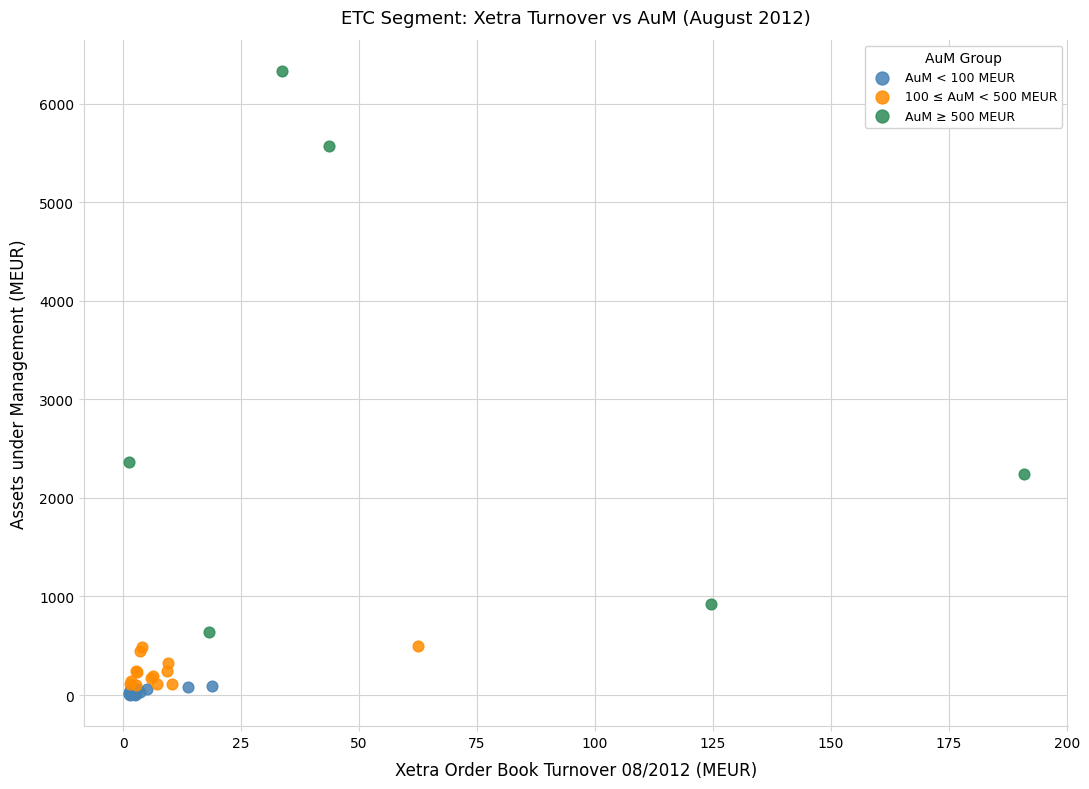

Which series contains the highest Y value?

AuM ≥ 500 MEUR